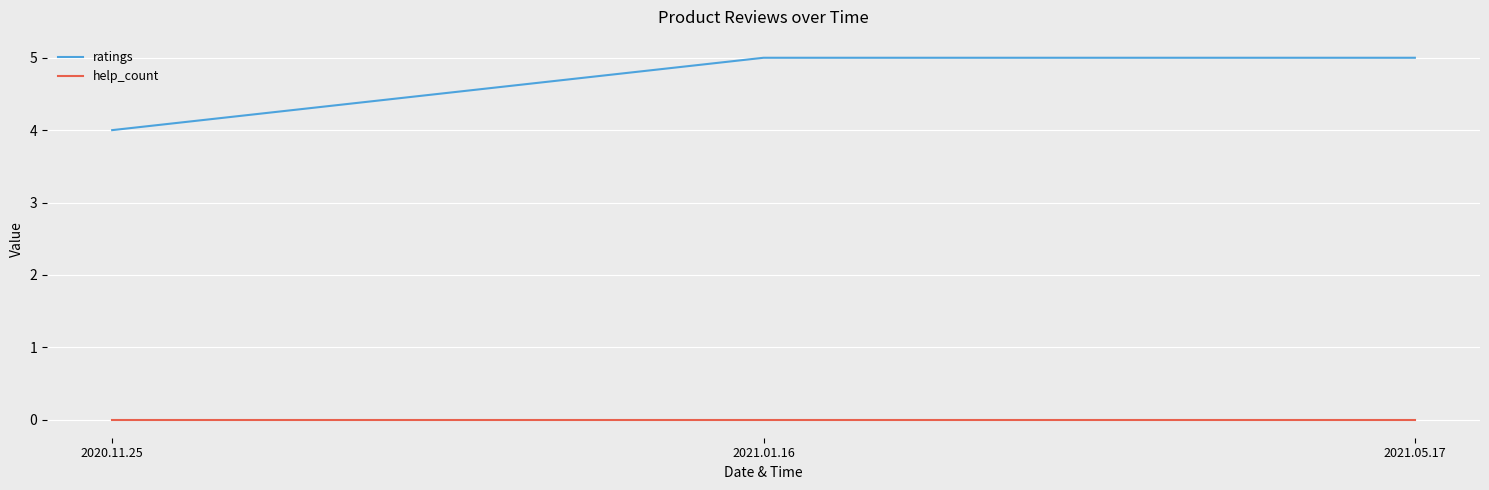

What position from the right is 2021.05.17?

1